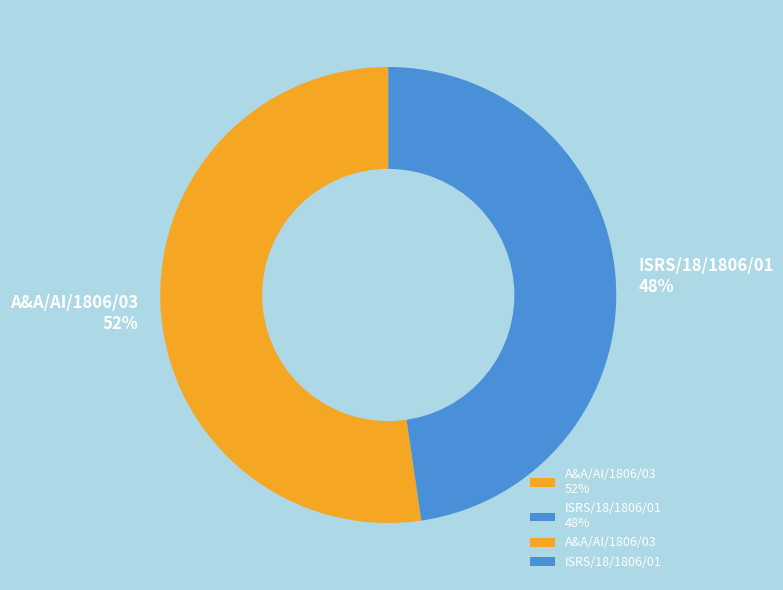

To the nearest percent, what is the combined percentage of ISRS/18/1806/01 48% and A&A/AI/1806/03 52%?

100%